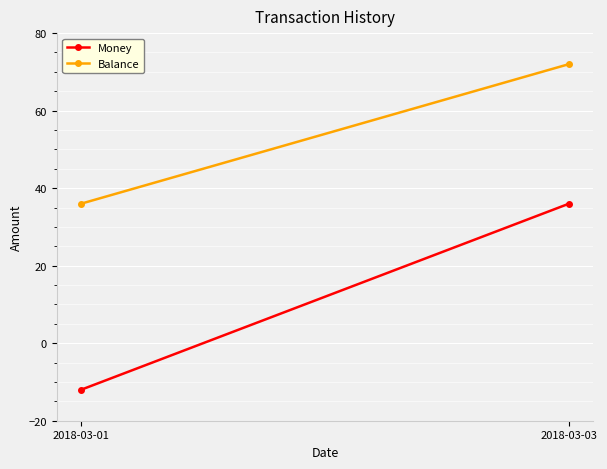

Which label corresponds to the smallest value in the chart?

2018-03-01